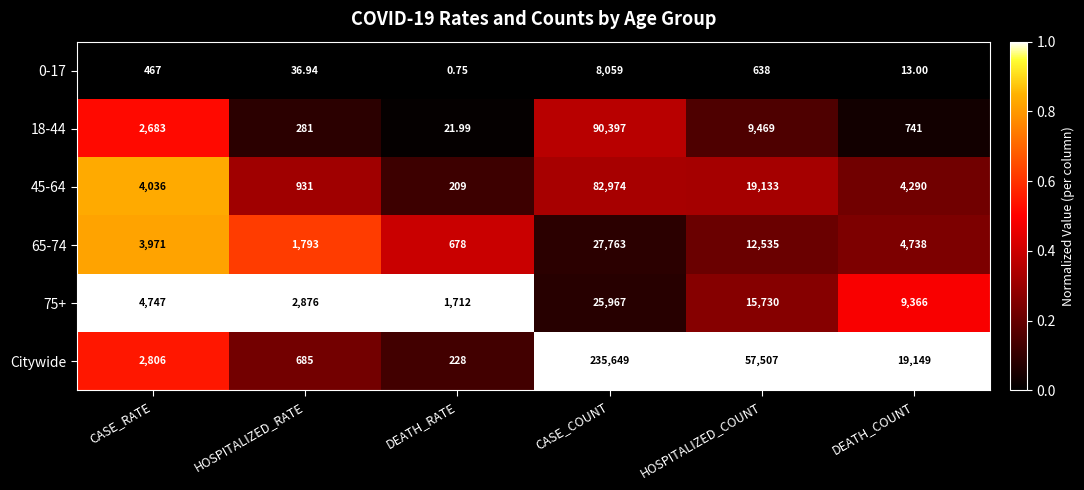

What is the difference between the highest and lowest values at HOSPITALIZED_COUNT?

56869.0